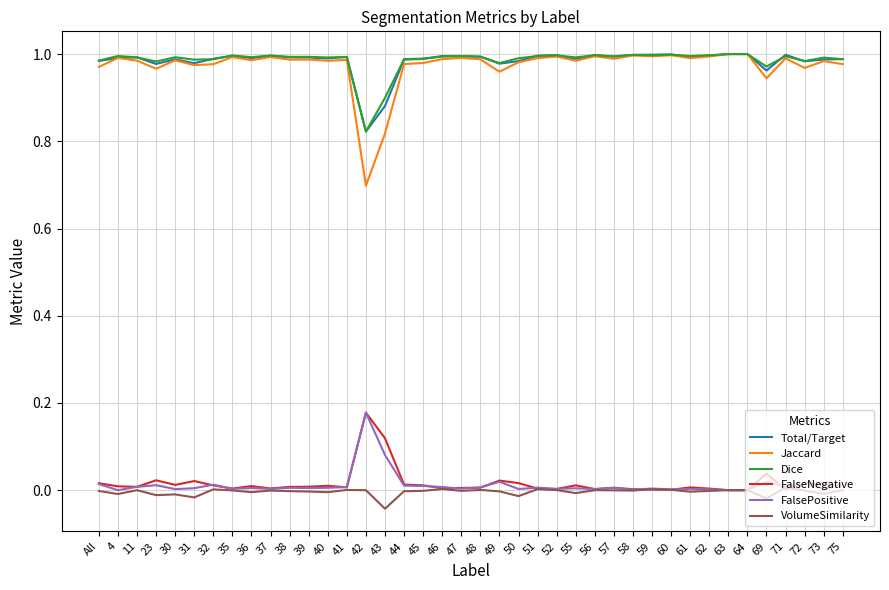

The value of Total/Target at 11 is 1.0. True or false?

True